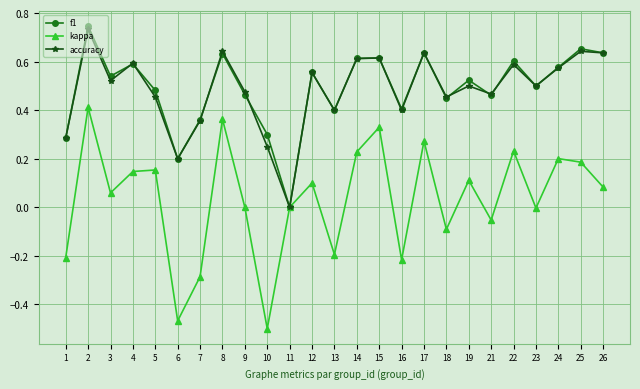

At which category does kappa reach its first local valley?

3